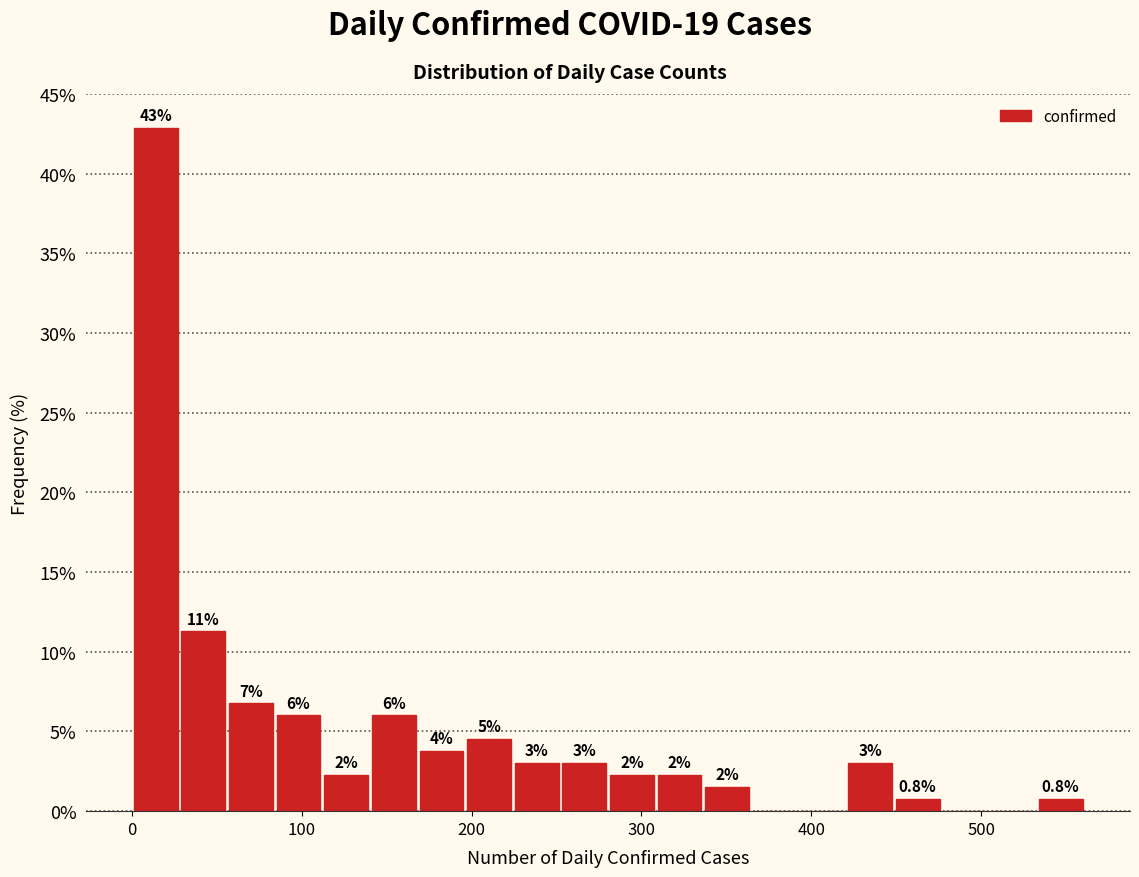

Around what value on the x-axis is the tallest bar? Give the approximate position of its centre, as read against the axis.

10